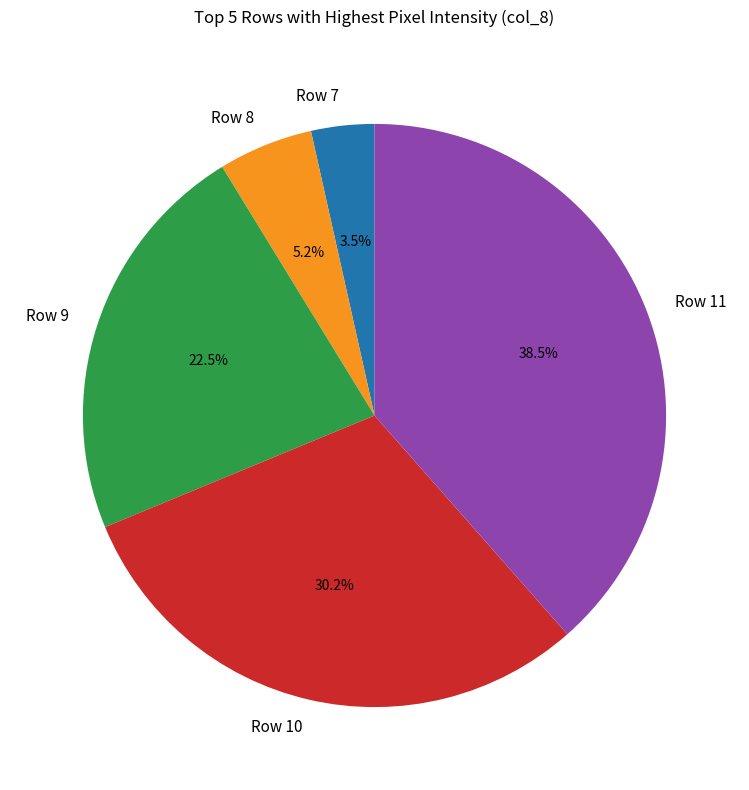

Which has a higher value, Row 11 or Row 7?

Row 11